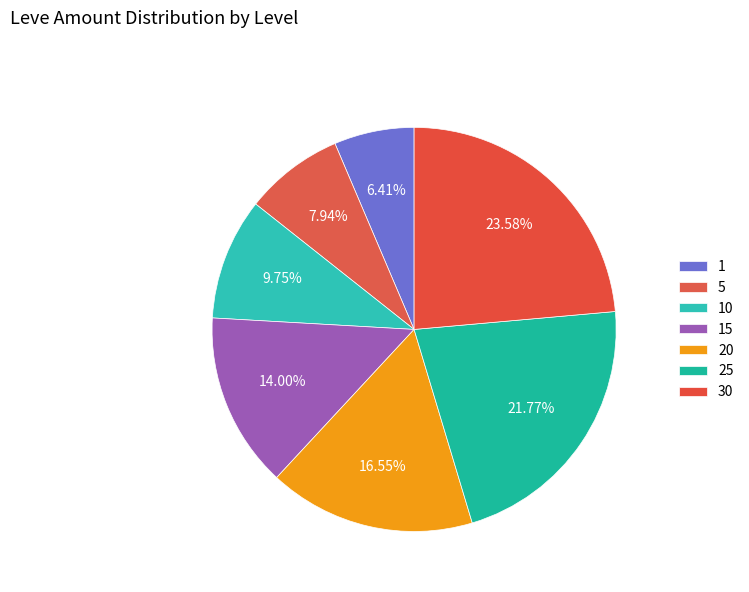

Between 10 and 1, which is larger?

10